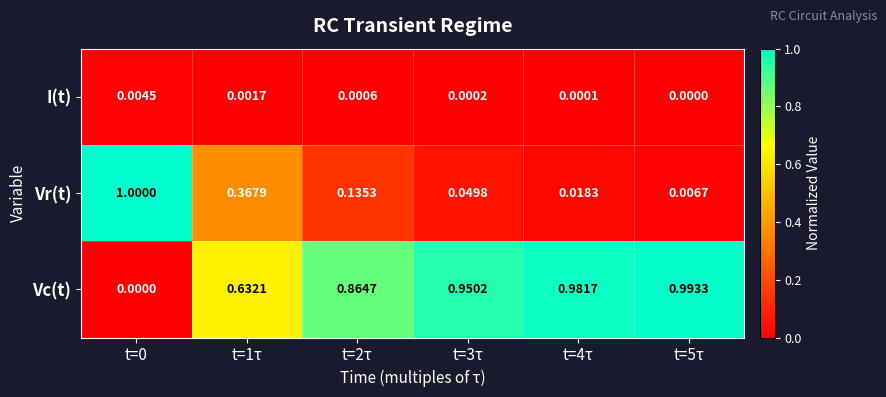

Rank the series by their maximum value, from highest to lowest.

Vr(t), Vc(t), I(t)